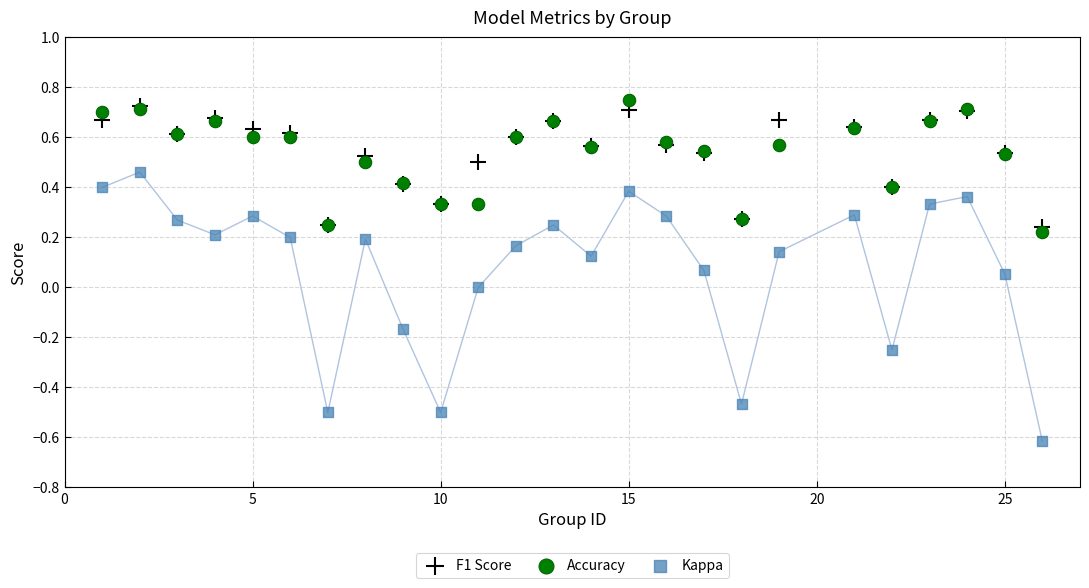

What are all the series names shown in the legend?

F1 Score, Accuracy, Kappa